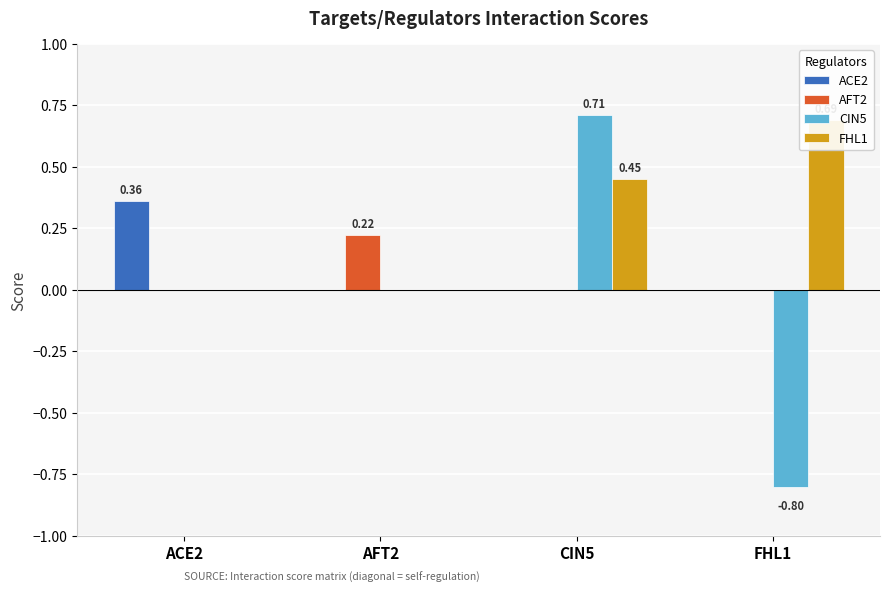

Rank the series at FHL1 from lowest to highest value.

CIN5, ACE2, AFT2, FHL1